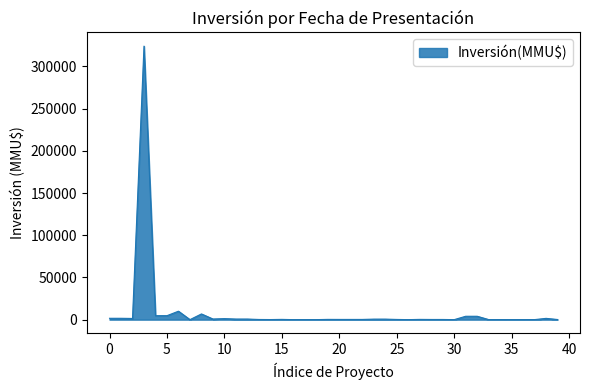

What is the difference between the maximum and minimum values?

324020